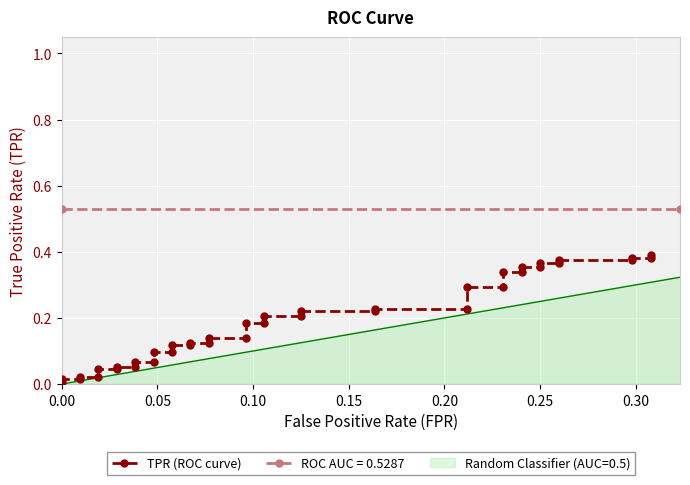

What is the sum of all values?

7.6